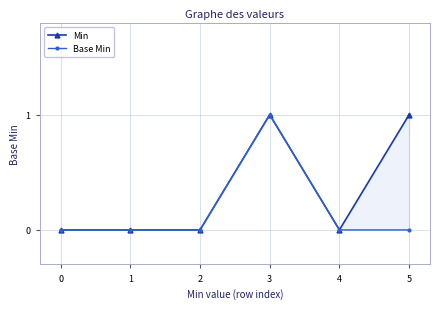

Which has a higher value, 1 or 5?

5